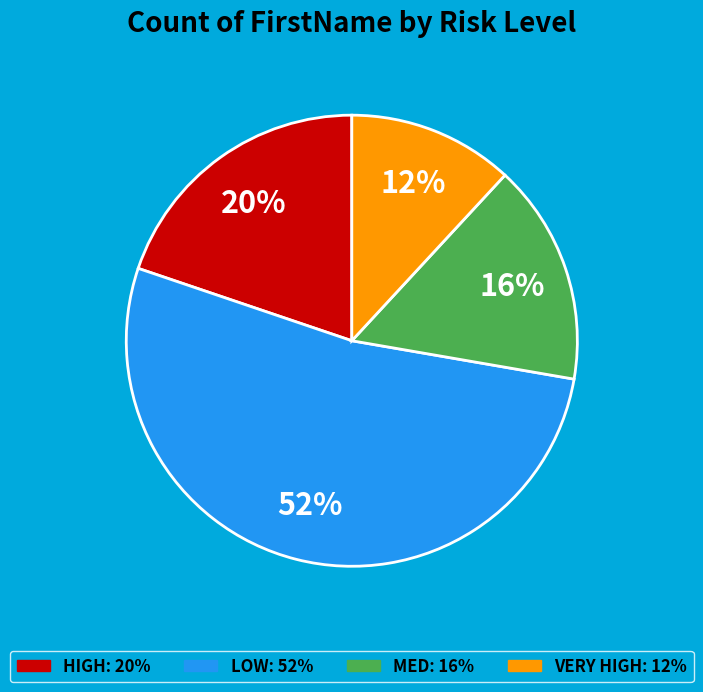

Do MED and HIGH together represent more than half of the pie?

No